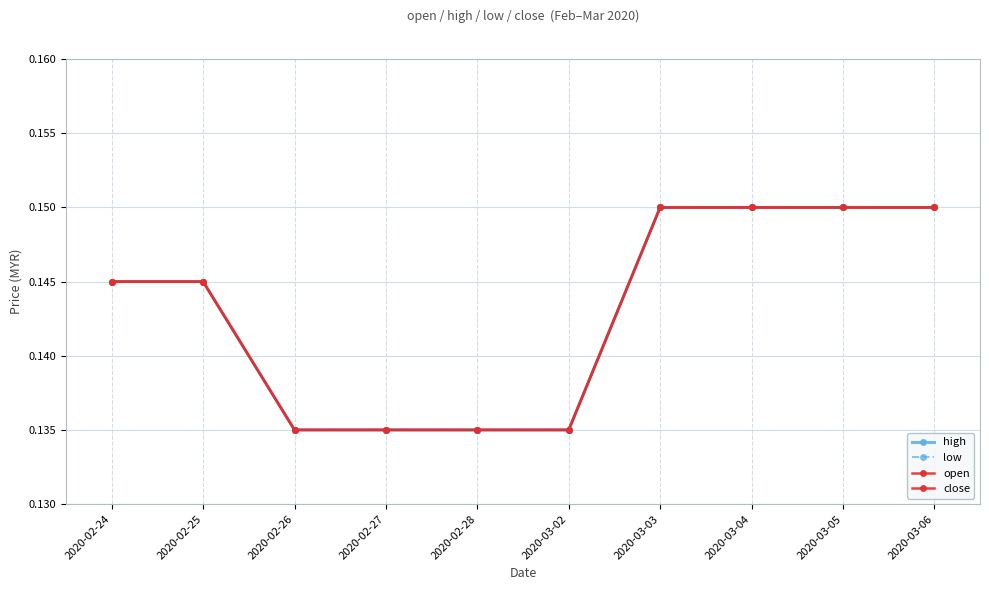

Does the chart have visible grid lines?

Yes